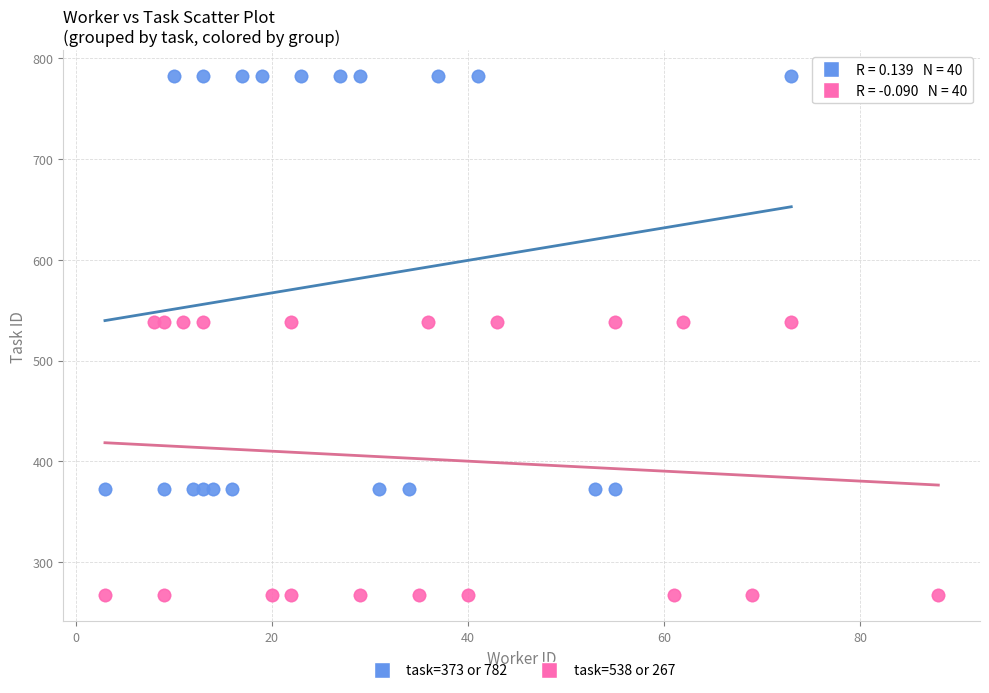

Which series has the largest Y range (max minus min)?

task=373 or 782